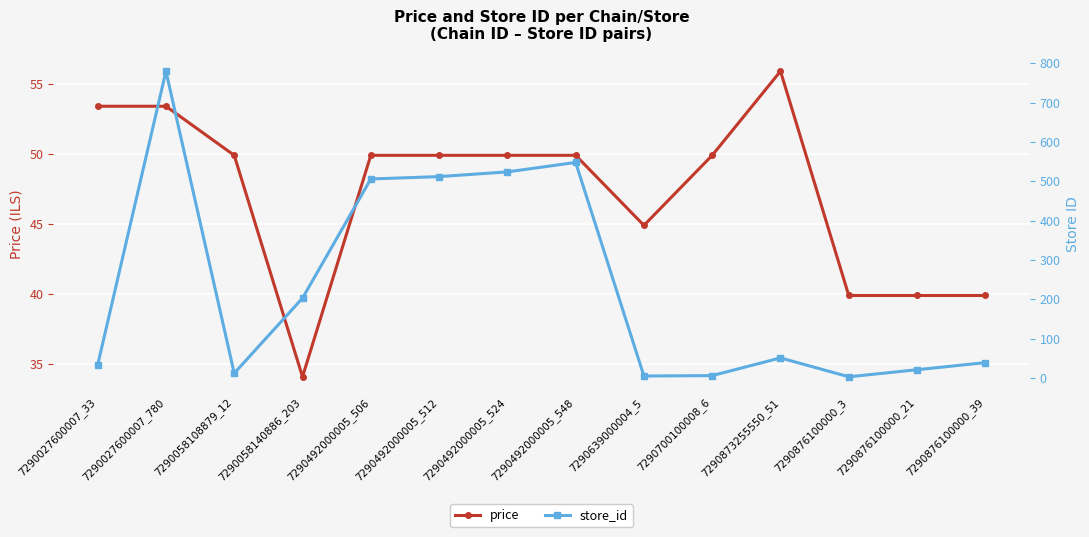

Reading left to right, transcribe all the data shown in this chart.

price: 53.4	53.4	49.9	34.1	49.9	49.9	49.9	49.9	44.9	49.9	55.9	39.9	39.9	39.9
store_id: 33.0	780.0	12.0	203.0	506.0	512.0	524.0	548.0	5.0	6.0	51.0	3.0	21.0	39.0